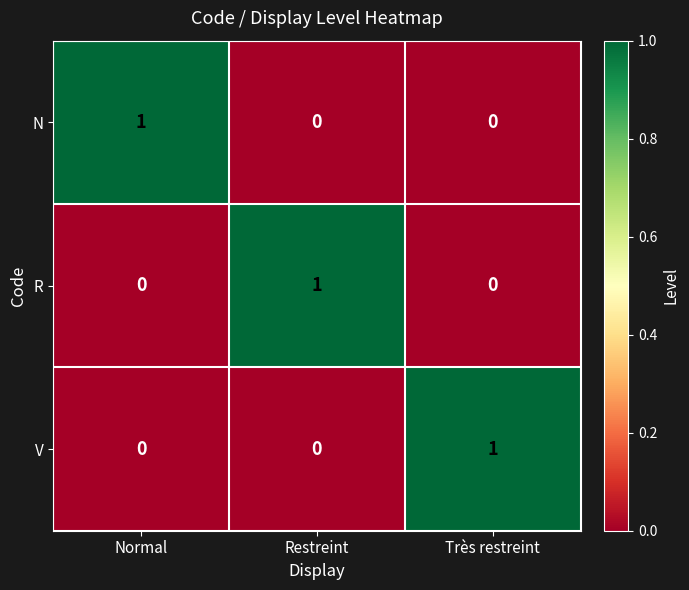

Reading left to right, transcribe all the data shown in this chart.

N: Normal=1	Restreint=0	Très restreint=0
R: Normal=0	Restreint=1	Très restreint=0
V: Normal=0	Restreint=0	Très restreint=1